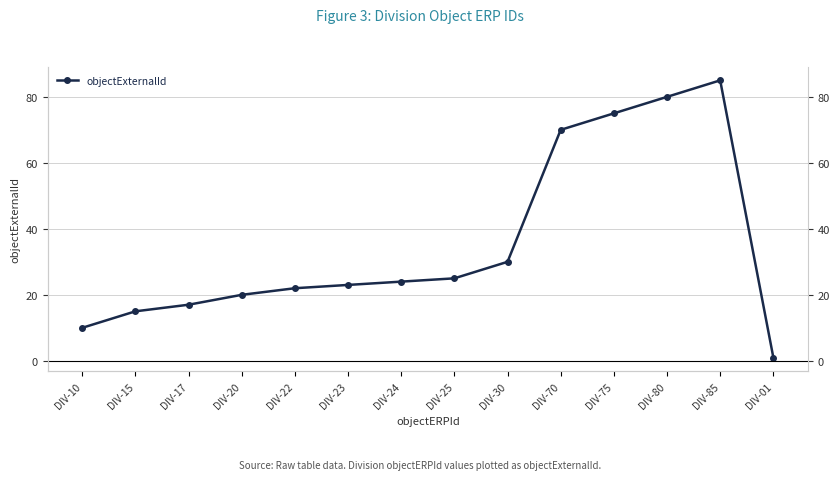

Count the number of categories in the chart.

14